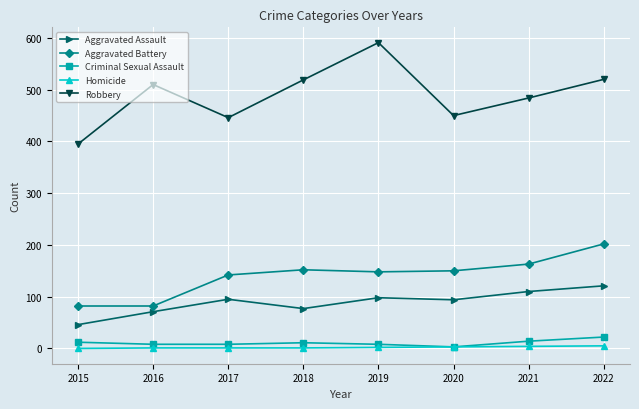

Does the chart have visible grid lines?

Yes